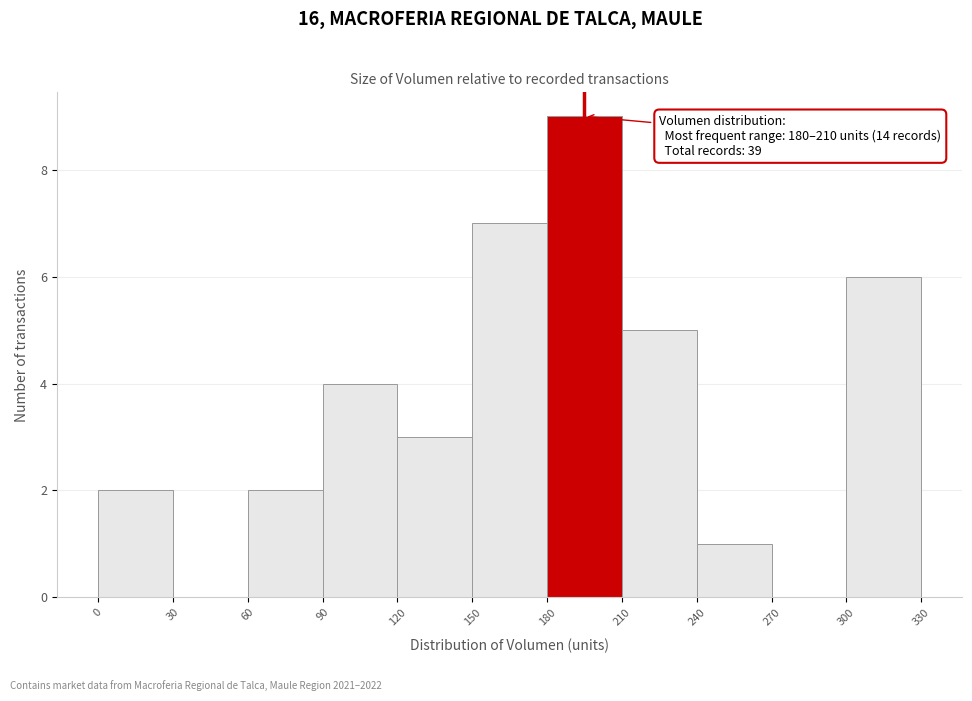

Which range on the x-axis has the tallest bar?

180 to 210